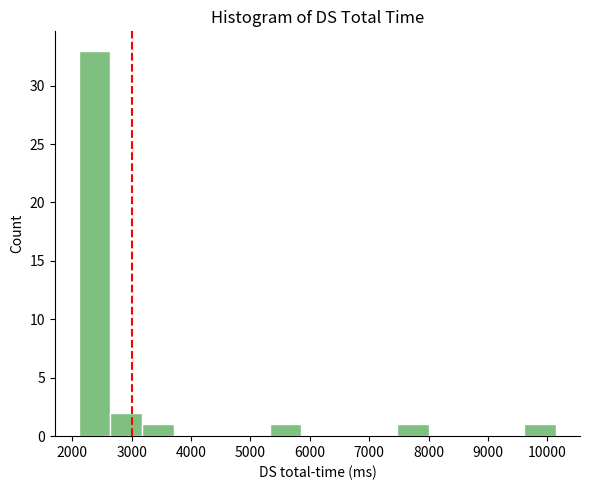

Reading left to right, transcribe this chart: for each bar, give the range it covers on the x-axis and its height. Neither the bar edges nor the heights are printed on the chart, so give them approximately, as read against the axes.

2100 to 2600: 33
2600 to 3200: 2
3200 to 3700: 1
3700 to 4300: 0
4300 to 4800: 0
4800 to 5300: 0
5300 to 5900: 1
5900 to 6400: 0
6400 to 6900: 0
6900 to 7500: 0
7500 to 8000: 1
8000 to 8500: 0
8500 to 9100: 0
9100 to 9600: 0
9600 to 10200: 1